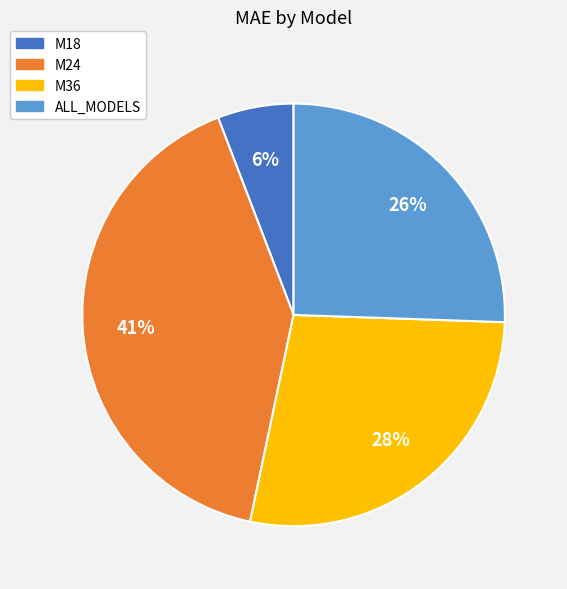

Which category has the biggest portion of the pie?

M24